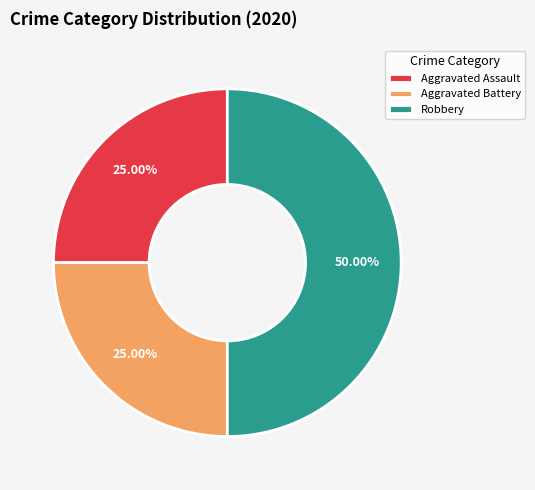

To the nearest percent, what percentage of the pie is Aggravated Battery?

25%